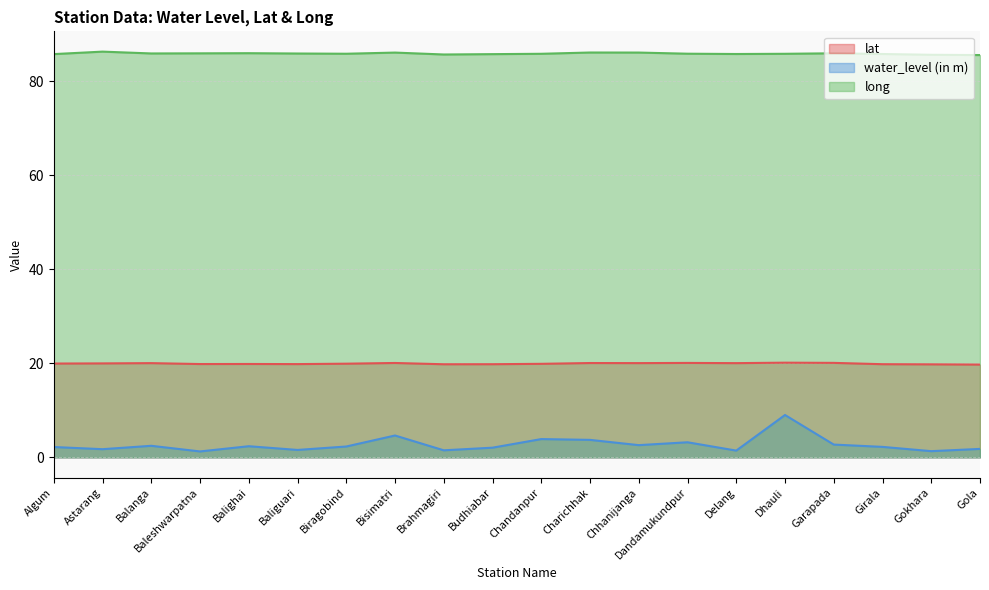

Between Bisimatri and Chhanijanga, which series saw the biggest shift?

water_level (in m)